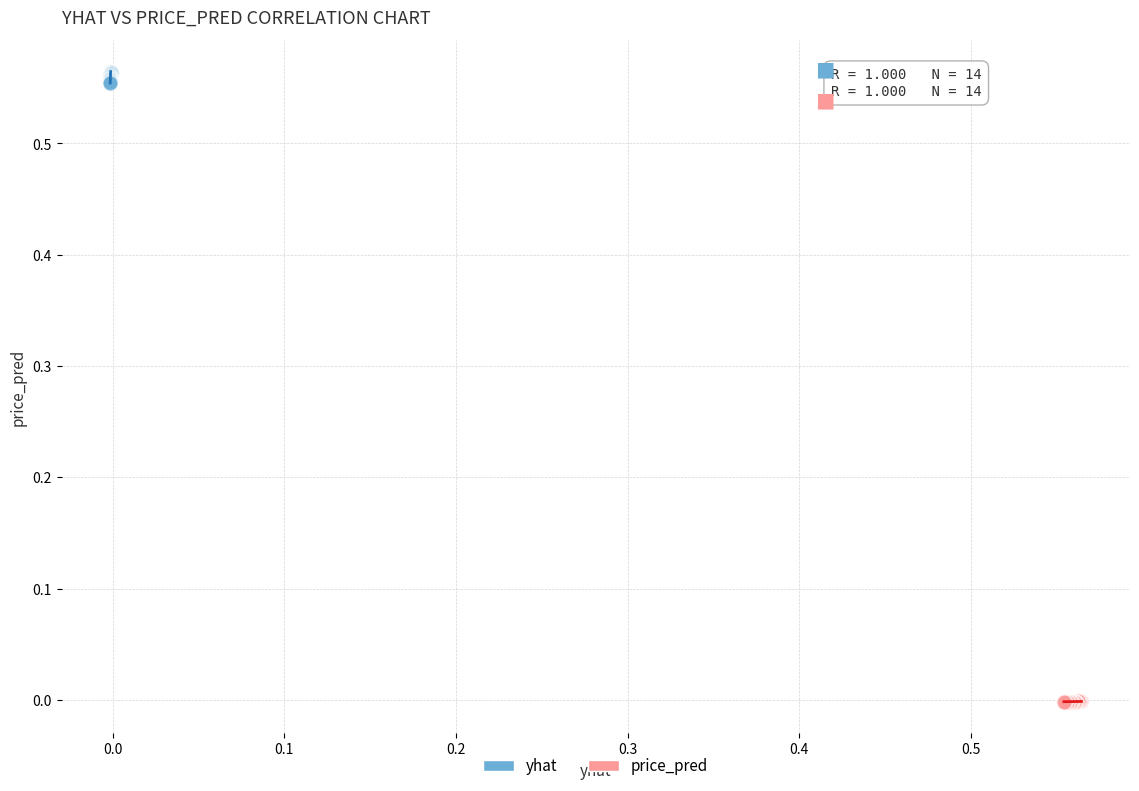

What are all the series names shown in the legend?

yhat, price_pred